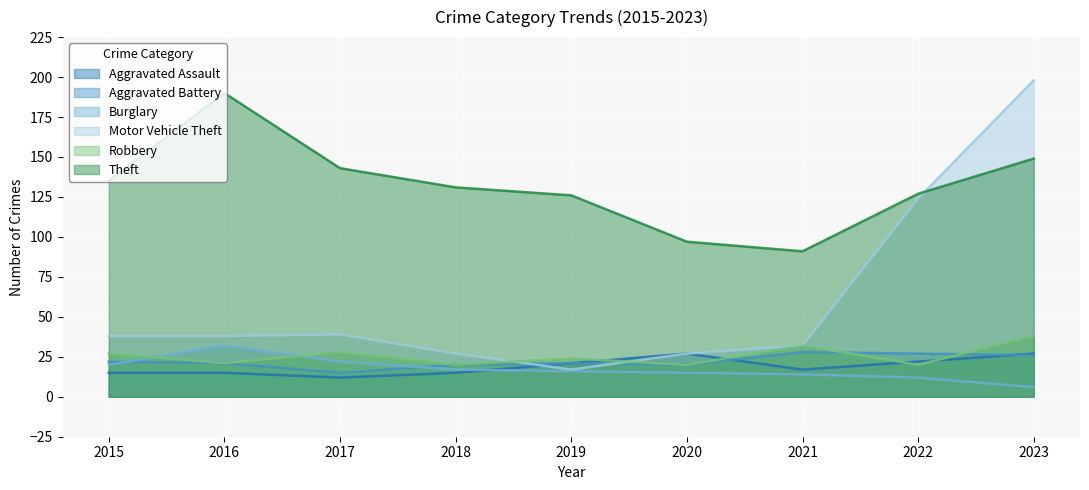

Which has a higher value, 2020 or 2017?

2020